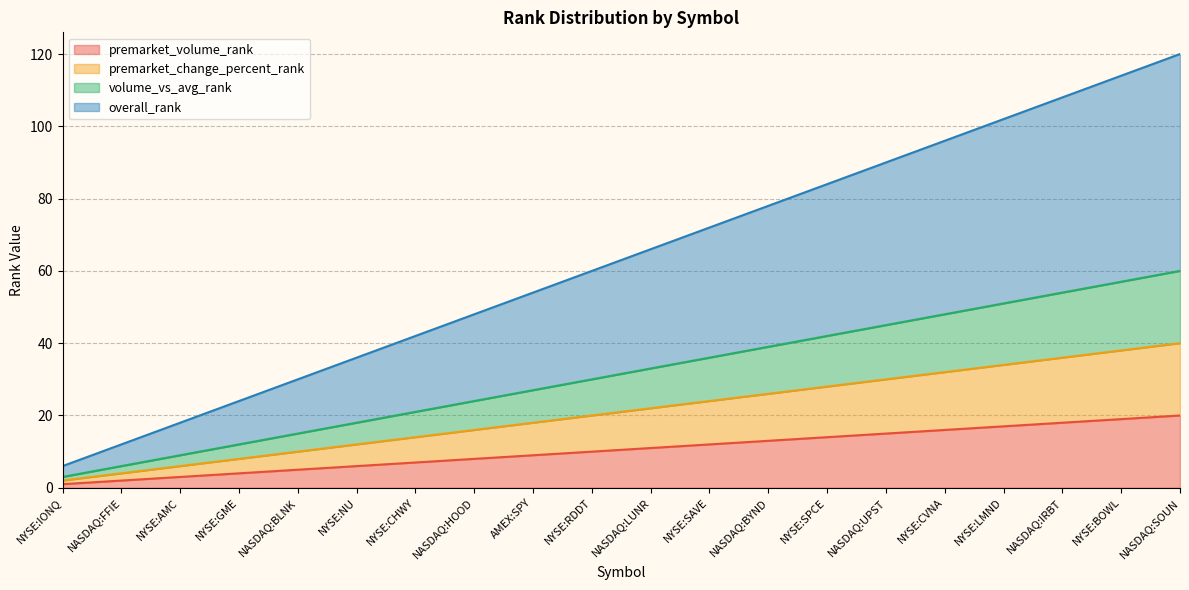

What is the label of the 18th point from the left?

NASDAQ:IRBT